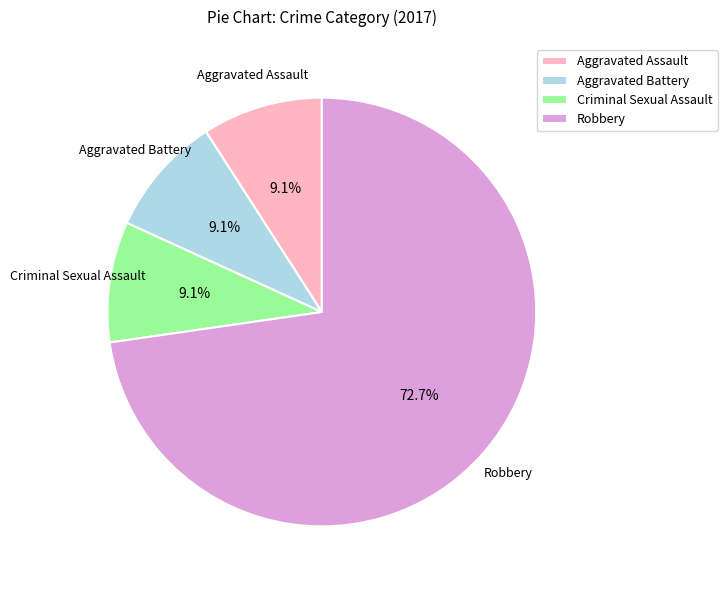

How many segments does this pie chart have?

4